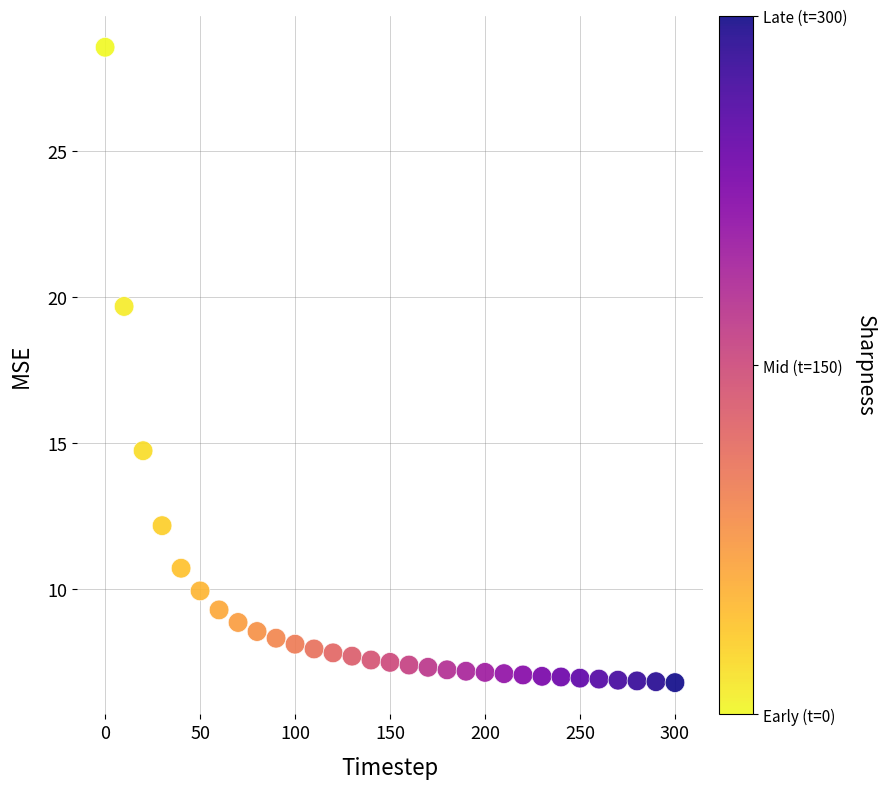

What is the range of X values (max minus min)?

300.0